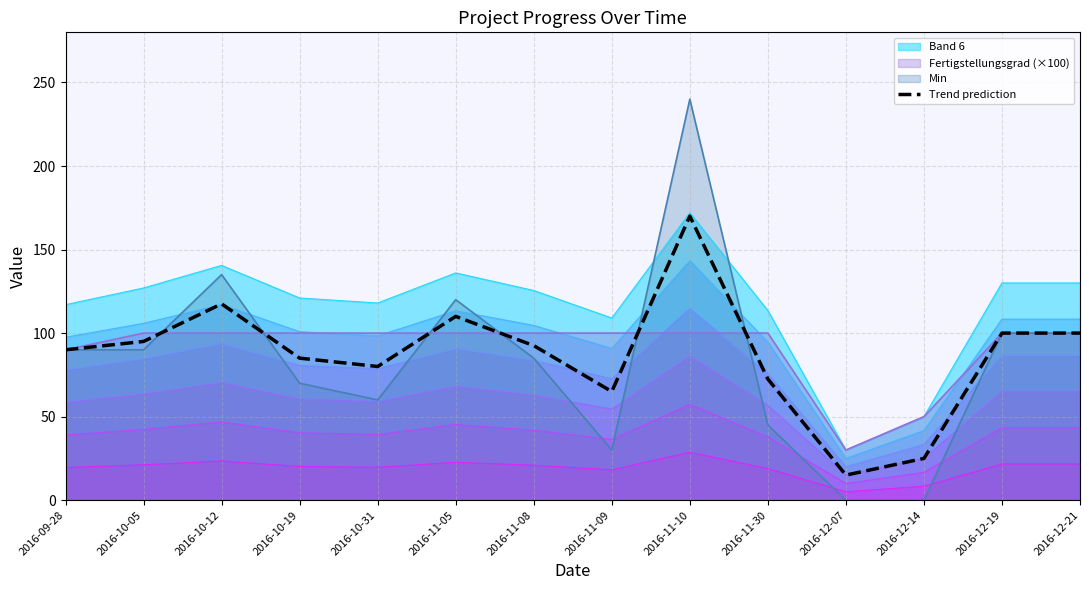

How many lines are shown in the chart?

1